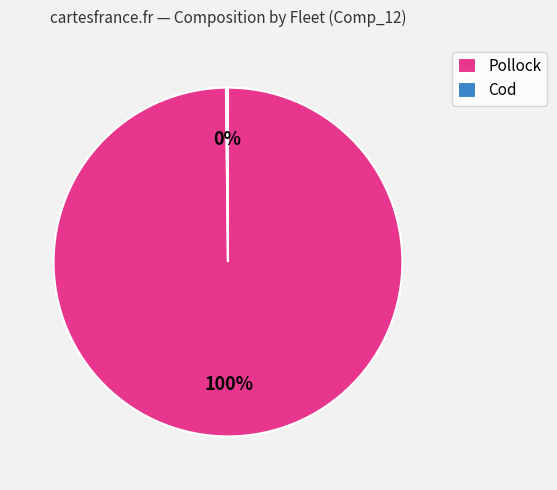

To the nearest percent, what is the average slice percentage?

50%